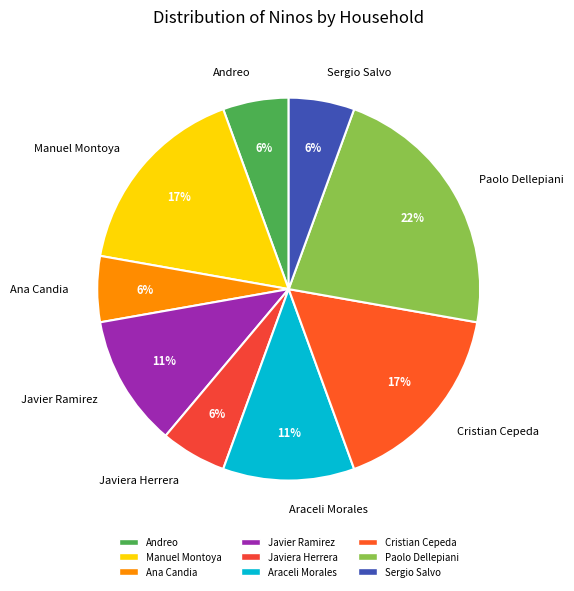

Is the sum of Sergio Salvo and Paolo Dellepiani greater than half?

No